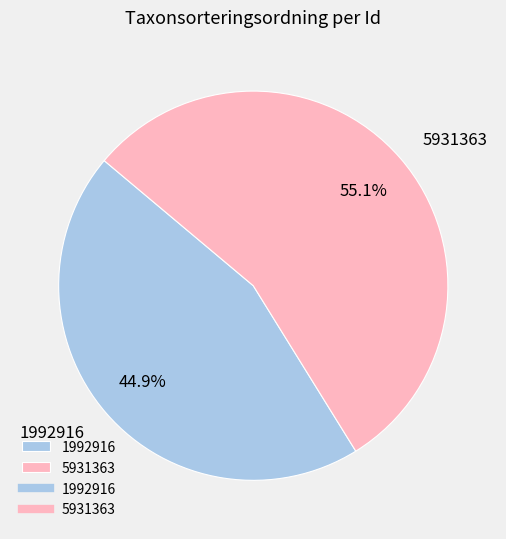

What portion of the pie excludes 5931363?

44.9%